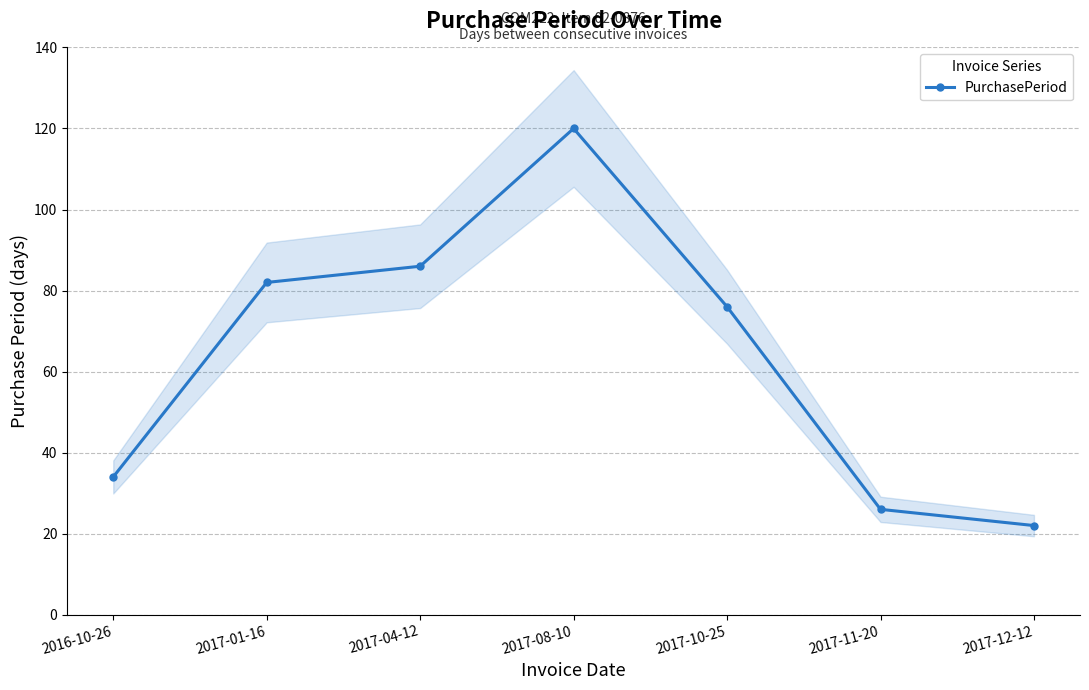

Reading left to right, transcribe all the data shown in this chart.

2016-10-26=34	2017-01-16=82	2017-04-12=86	2017-08-10=120	2017-10-25=76	2017-11-20=26	2017-12-12=22